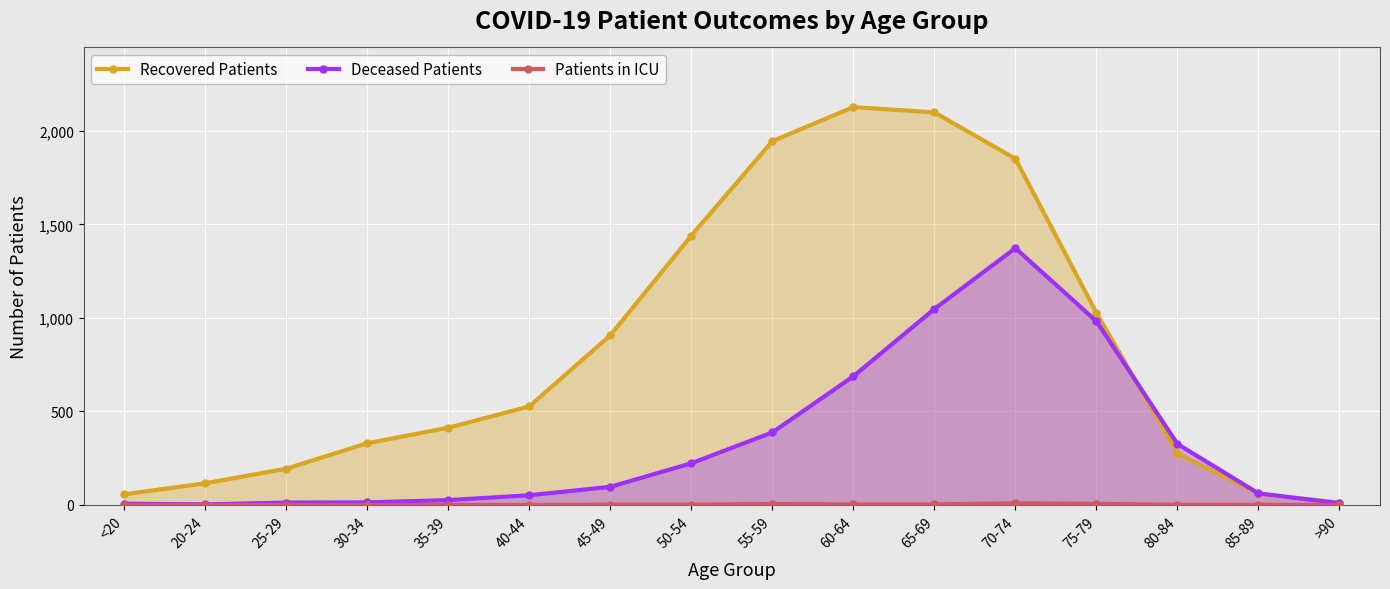

True or false: Patients in ICU has more than 0 points higher than both neighbors.

True